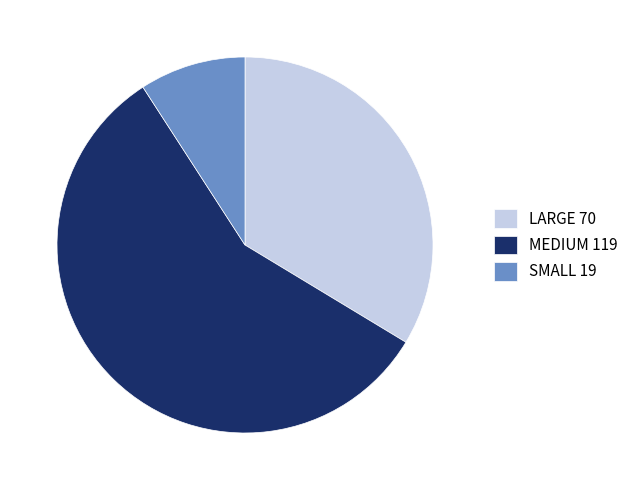

Does SMALL account for over 50% of the chart?

No